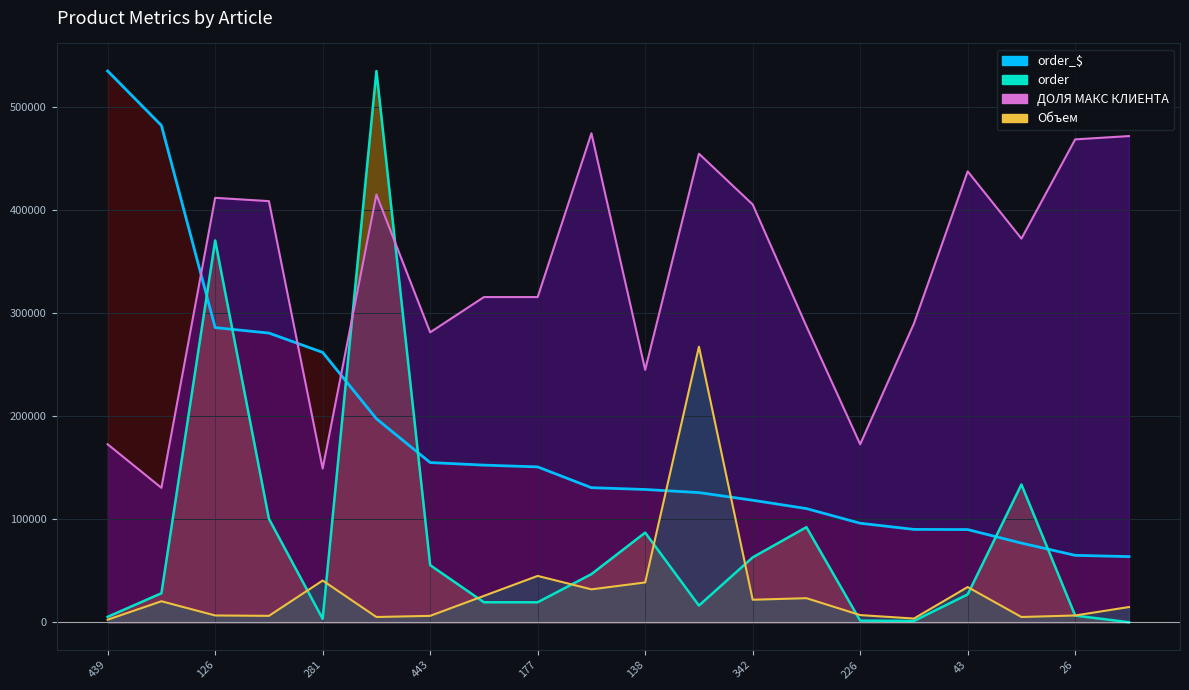

At which label does order first exceed 28278?

145